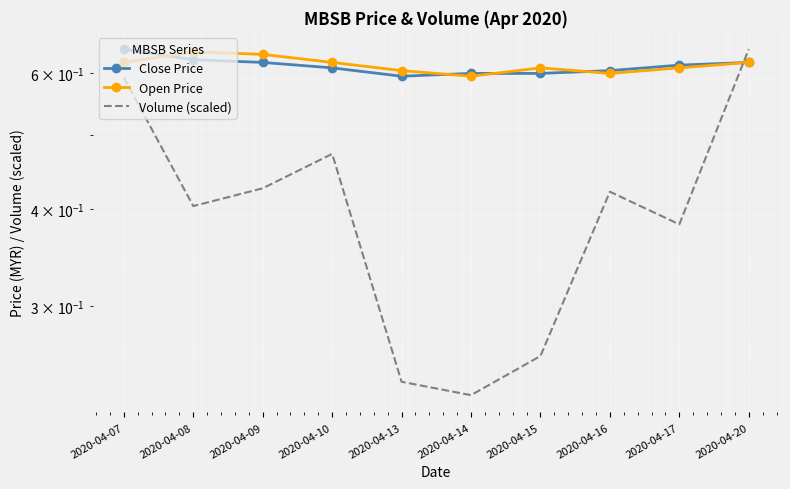

Where is the first local minimum for Close Price?

2020-04-13